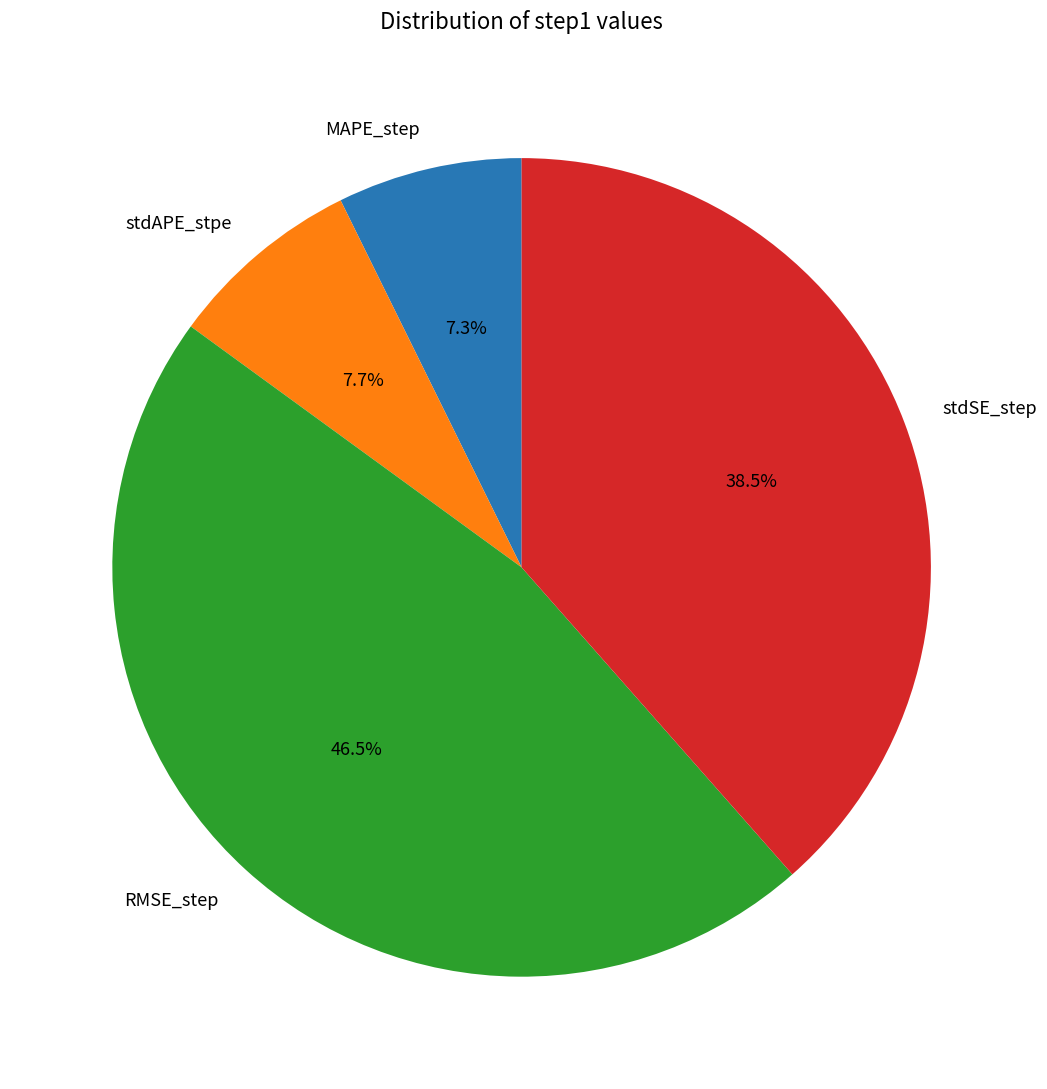

Combined, what portion of the pie is RMSE_step and MAPE_step?

53.8%